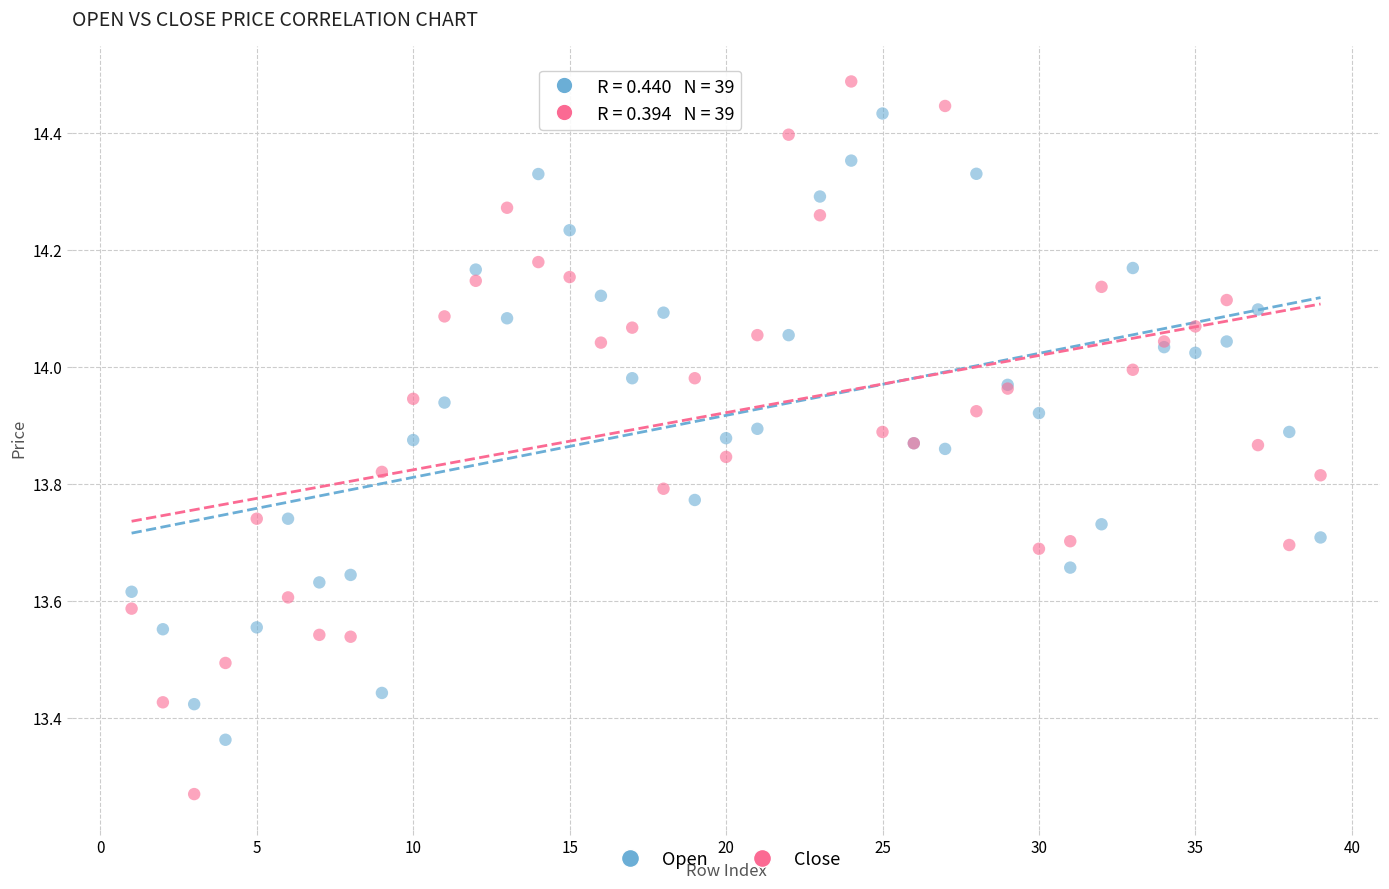

Which series reaches the minimum Y coordinate?

Close